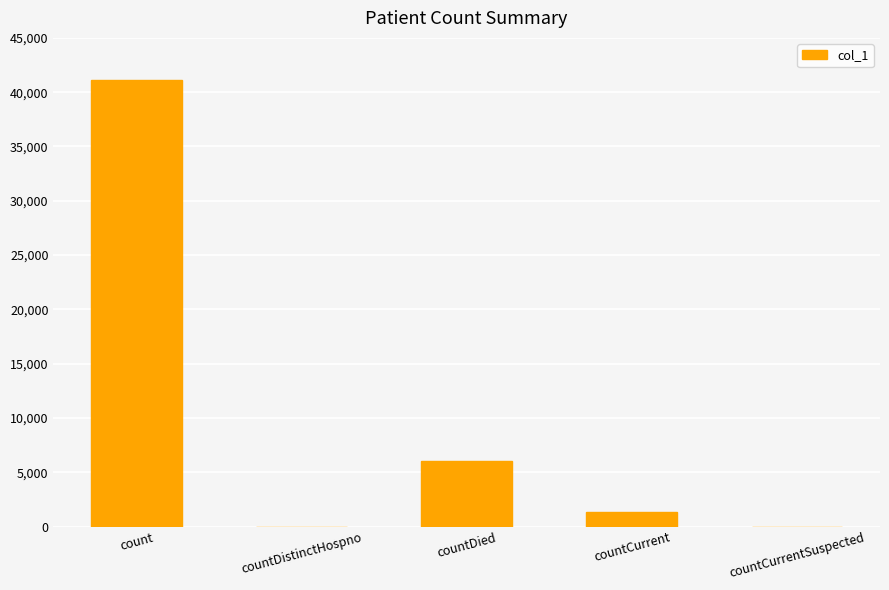

At which category does the chart reach its peak across all series?

count